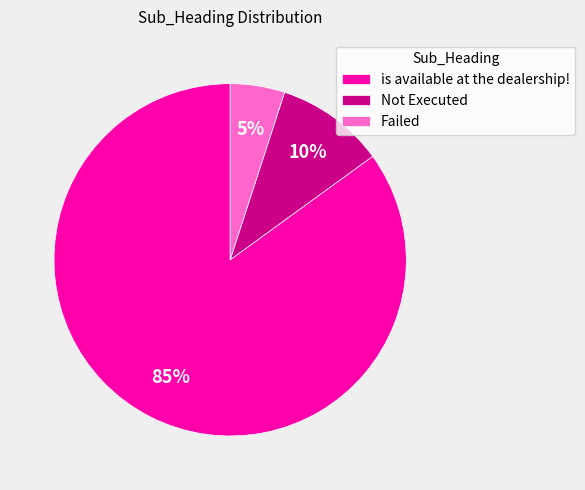

Which slice is the largest?

is available at the dealership!